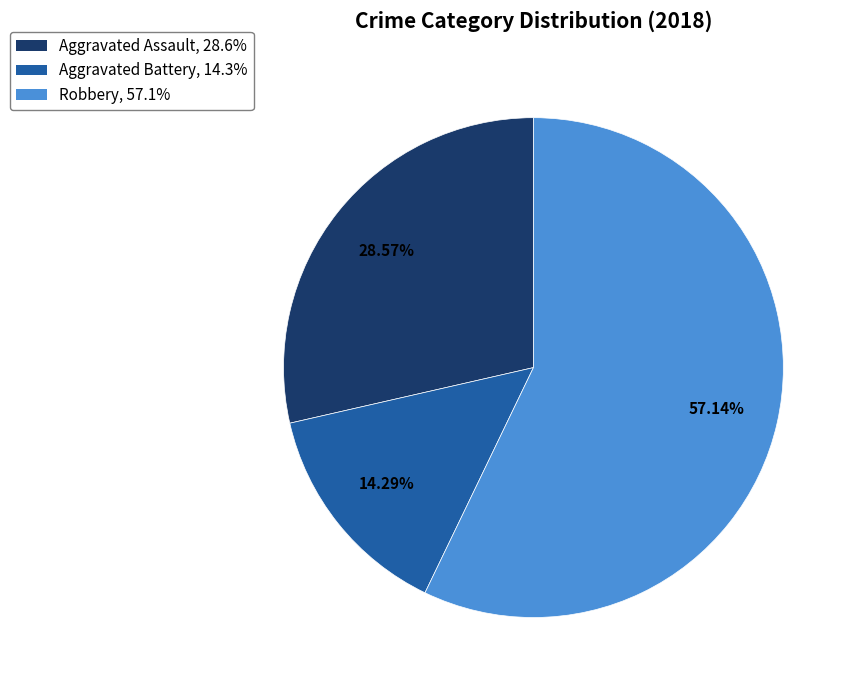

Combined, what portion of the pie is Aggravated Assault and Robbery?

85.7%